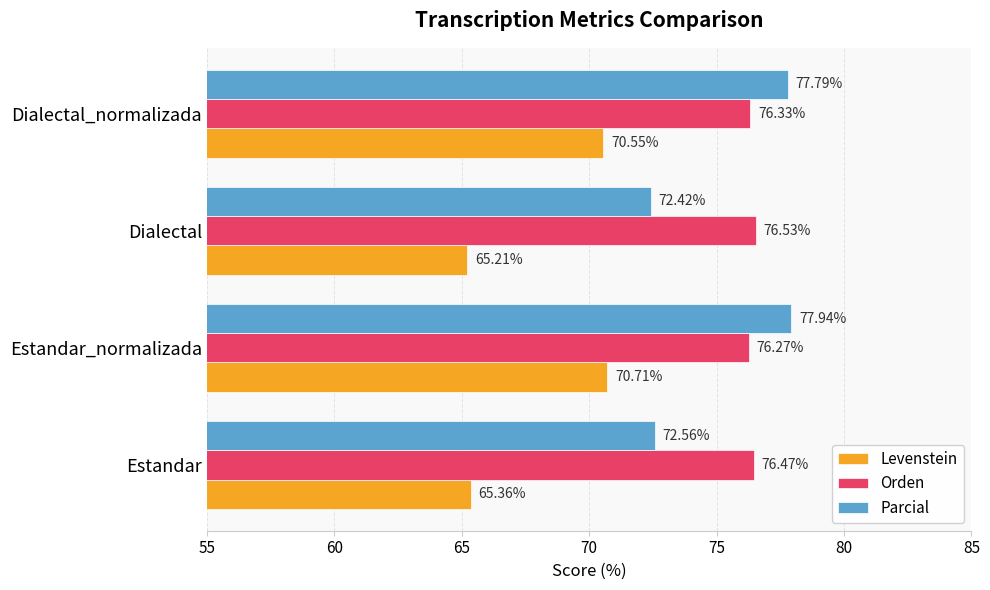

At how many categories does at least one series exceed 68?

4